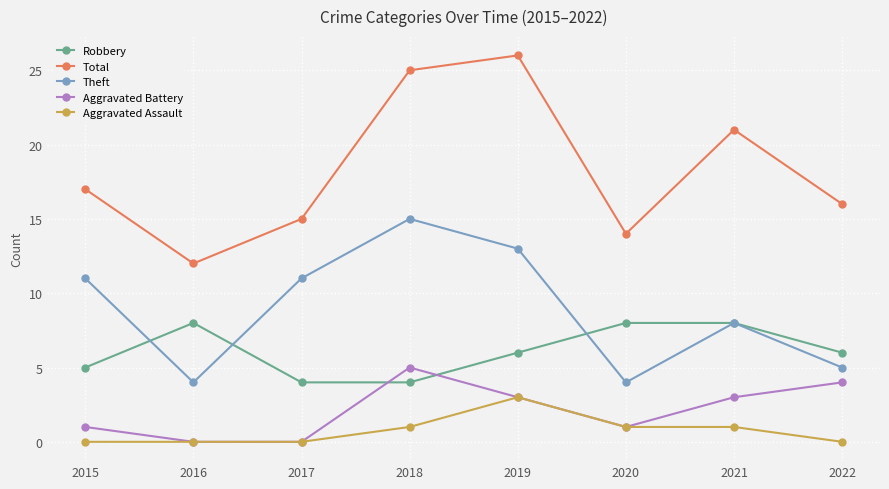

What is the spread (max minus min) of values at 2020?

13